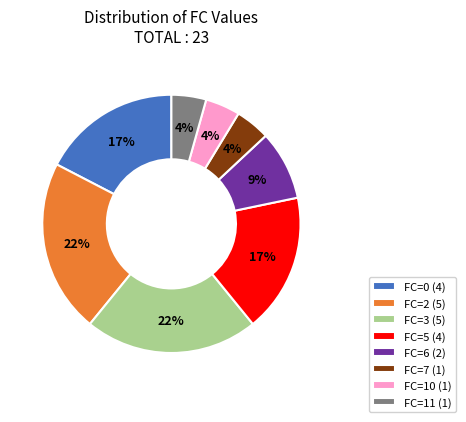

What percentage is the FC=11 slice, to the nearest percent?

4%